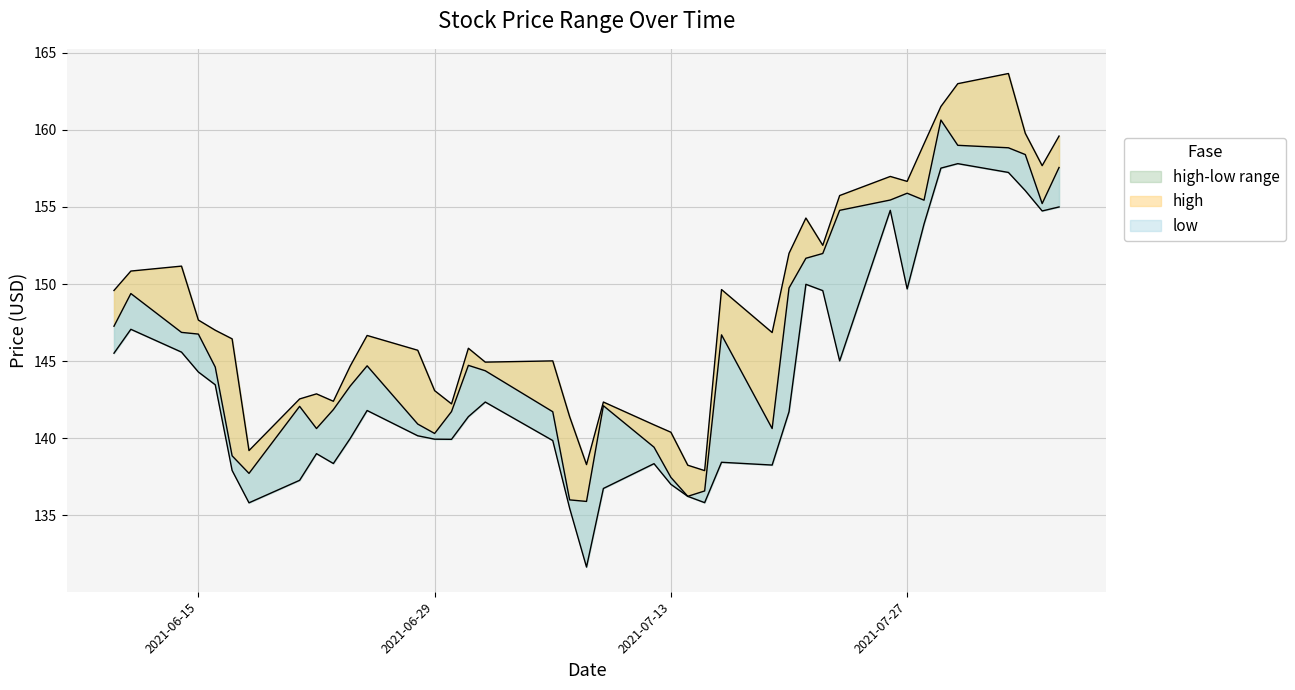

True or false: low and high intersect in this chart.

False